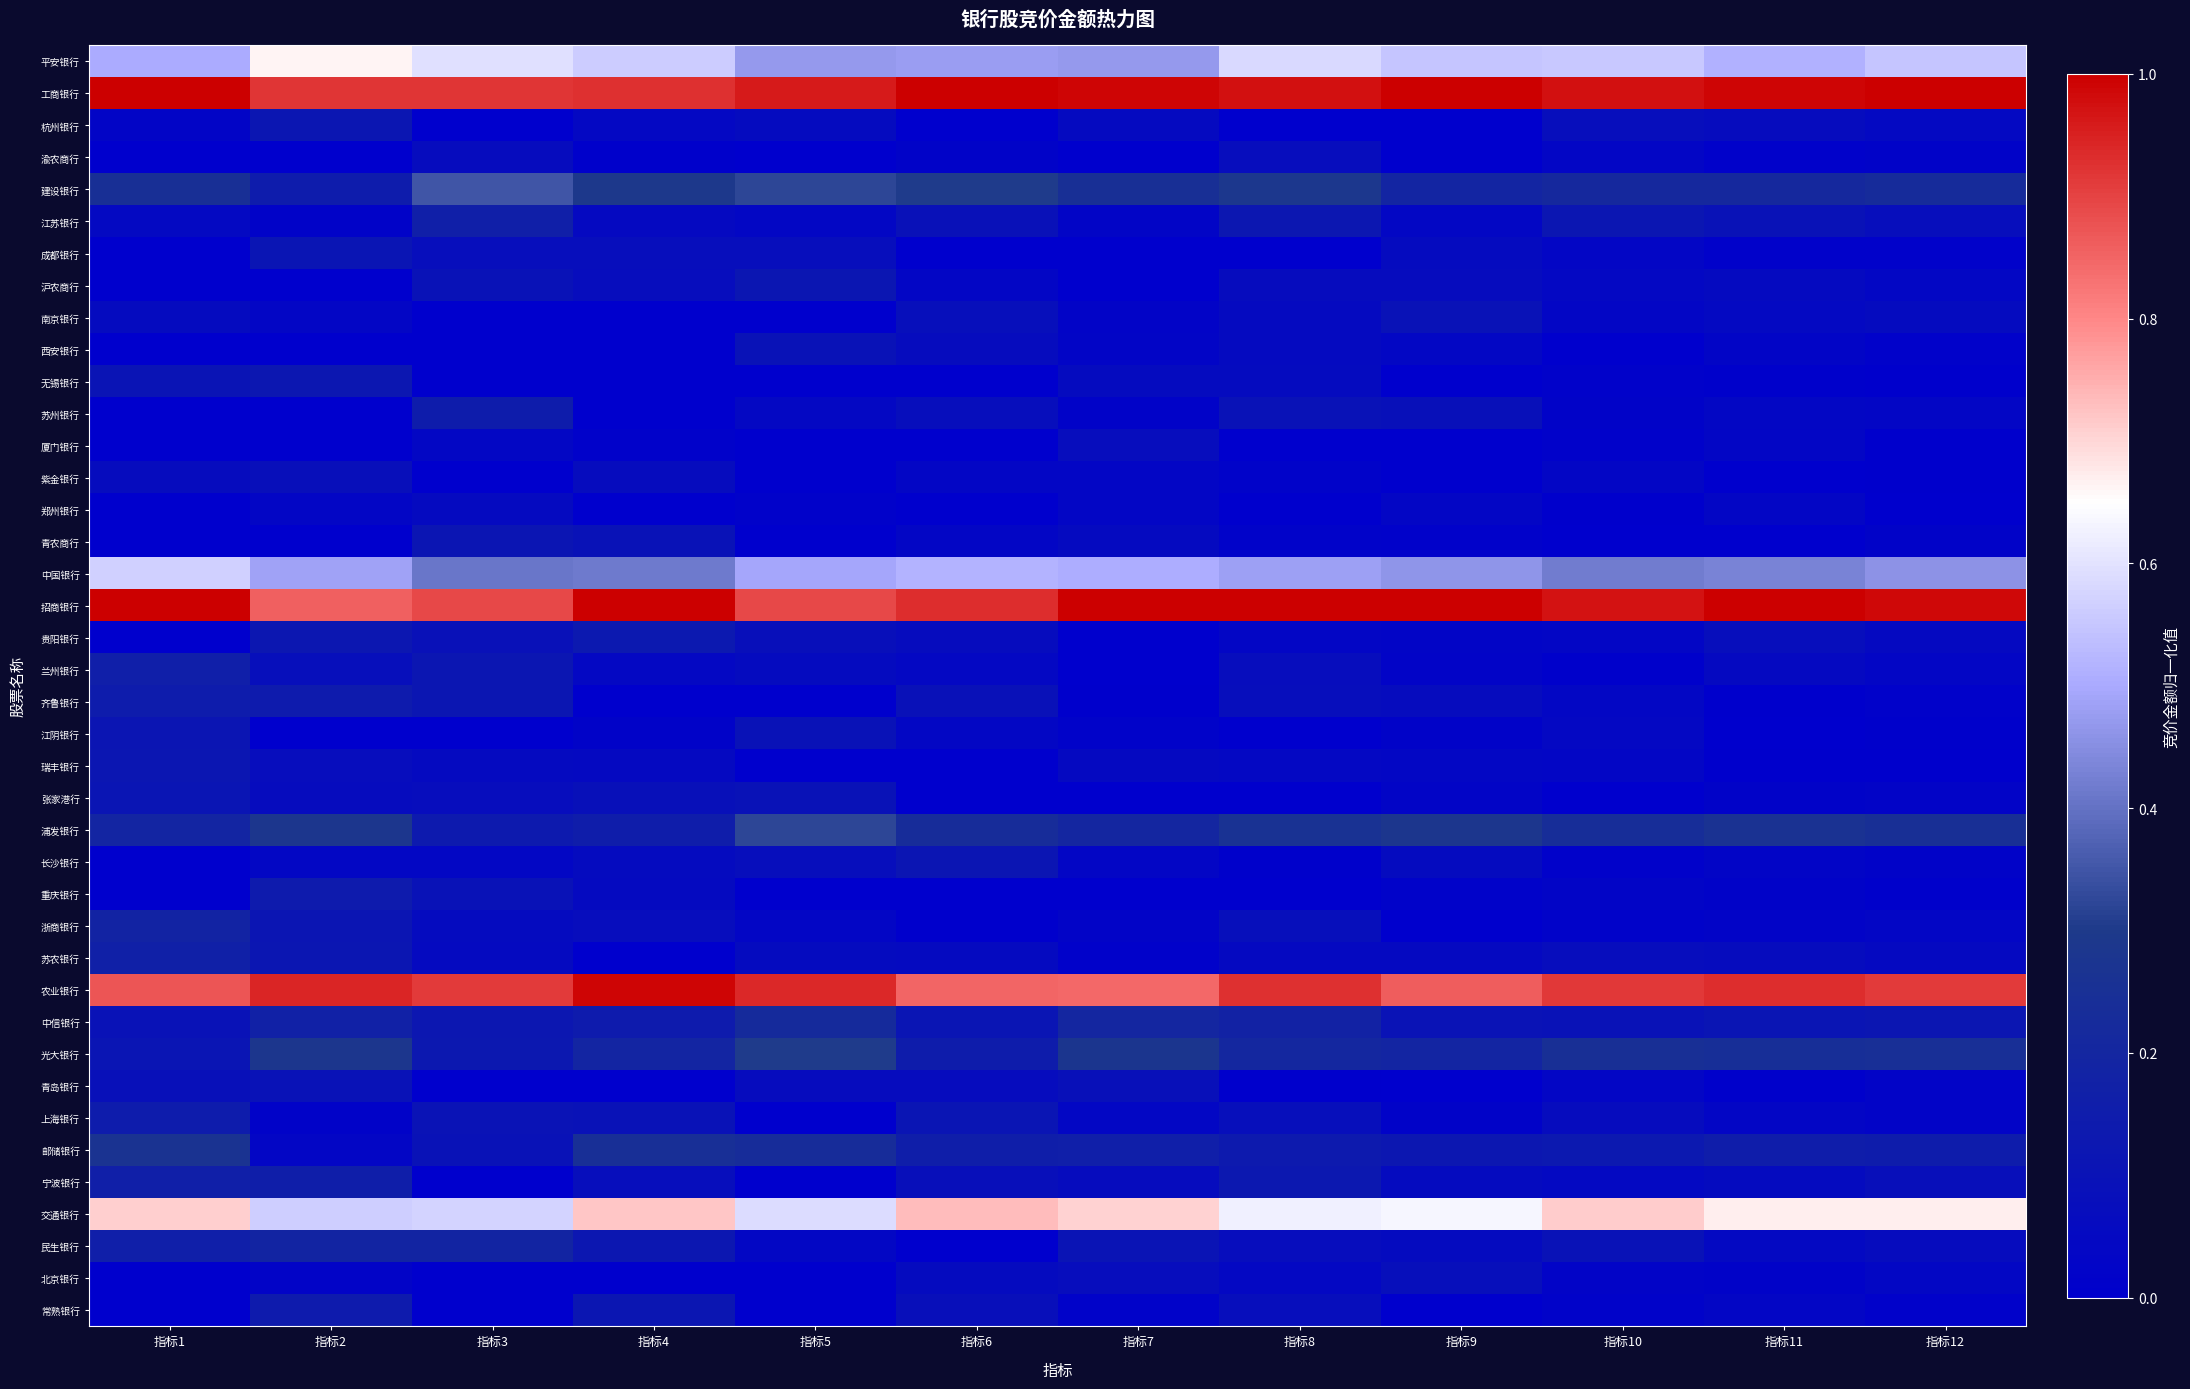

Between 指标10 and 指标7, which is larger?

指标10